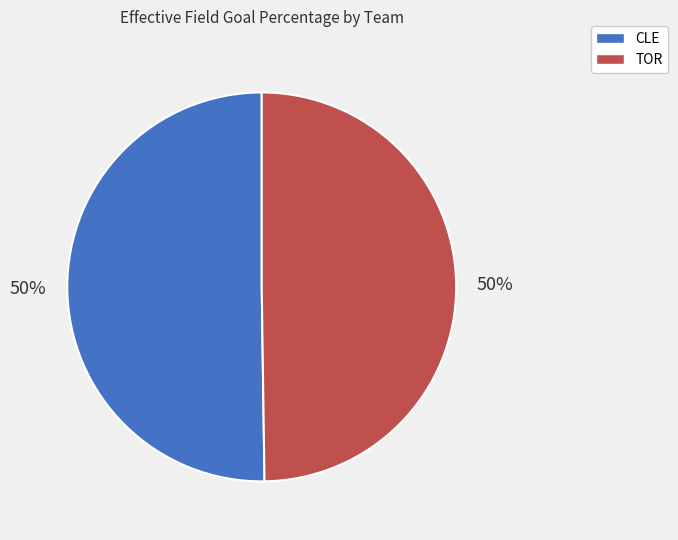

Is the sum of CLE and TOR greater than half?

Yes